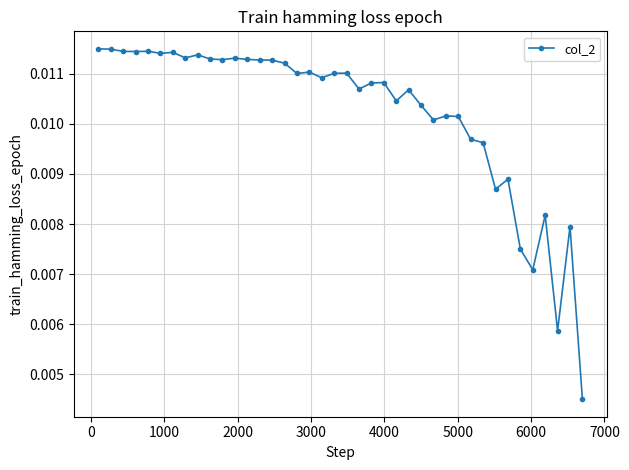

What is the sum of all values?

0.4